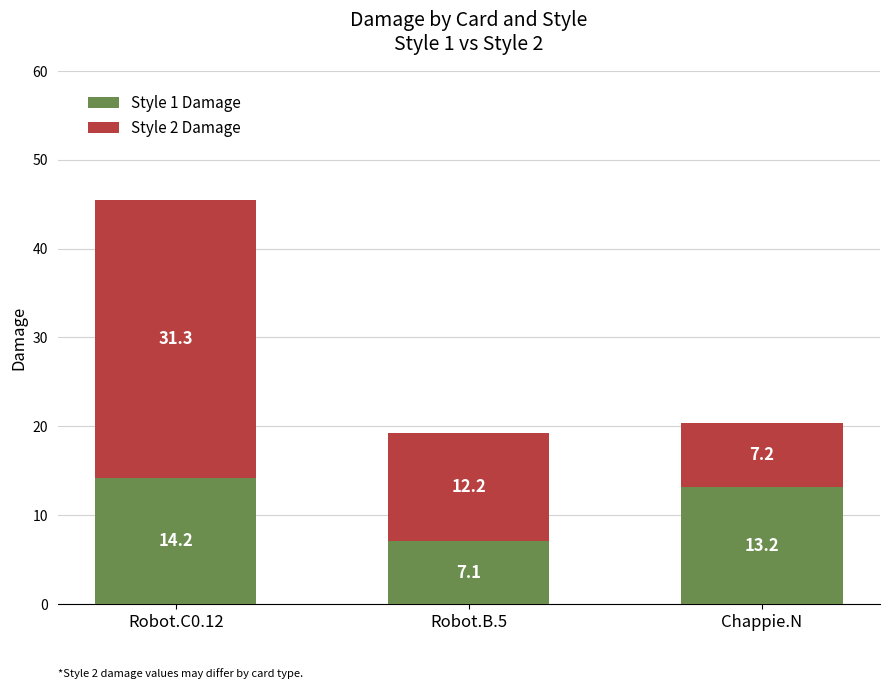

The value of Style 1 Damage at Chappie.N is 17.4. True or false?

False